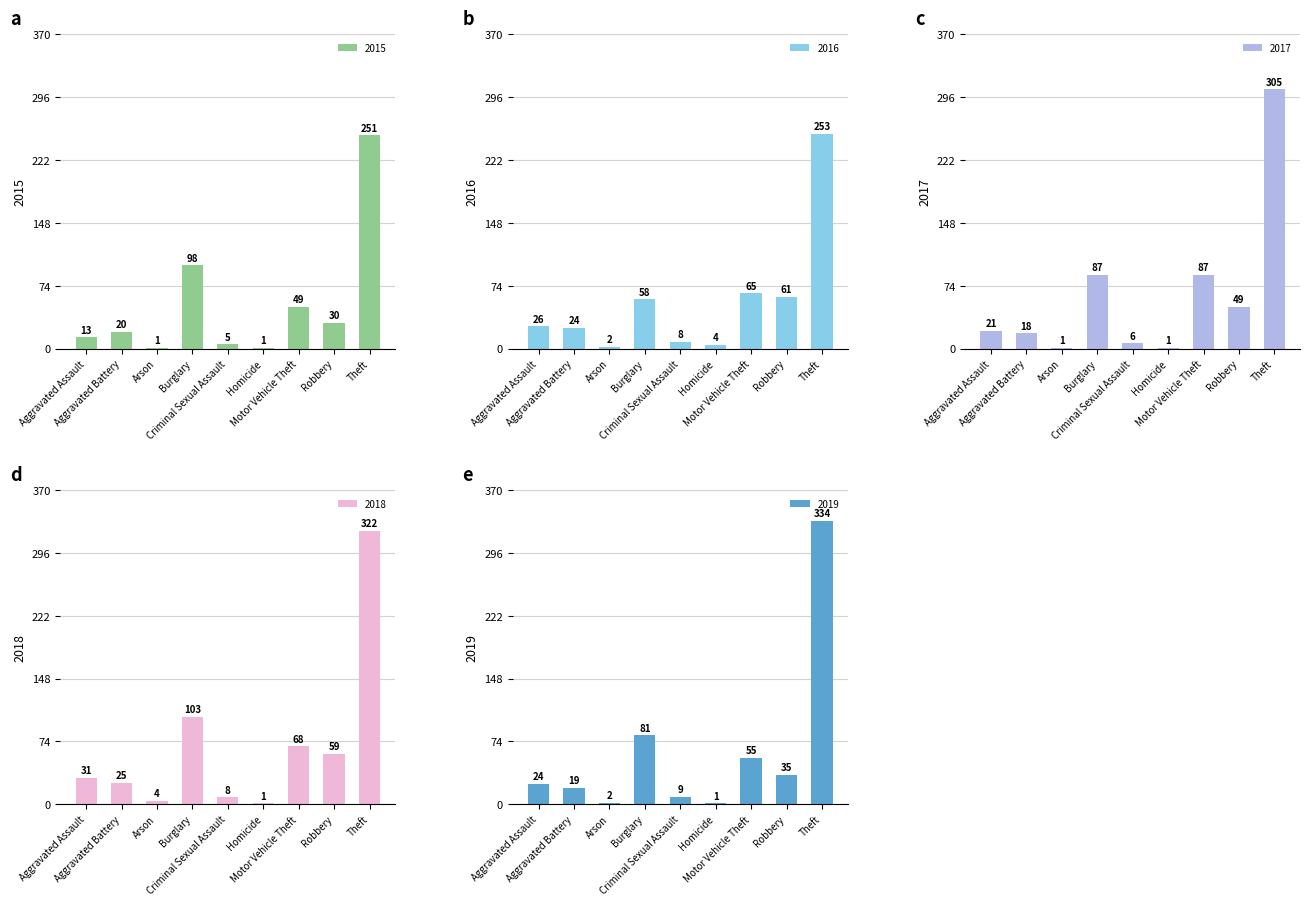

What are all the series names shown in the legend?

2015, 2016, 2017, 2018, 2019